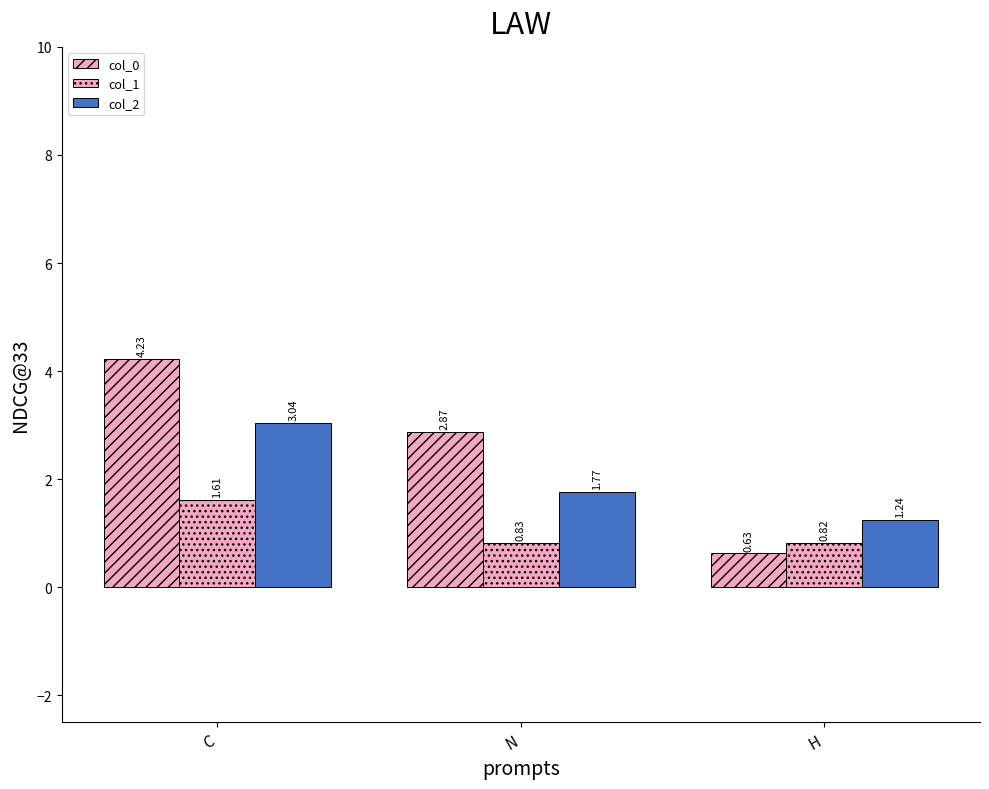

How many bars are there in total?

9